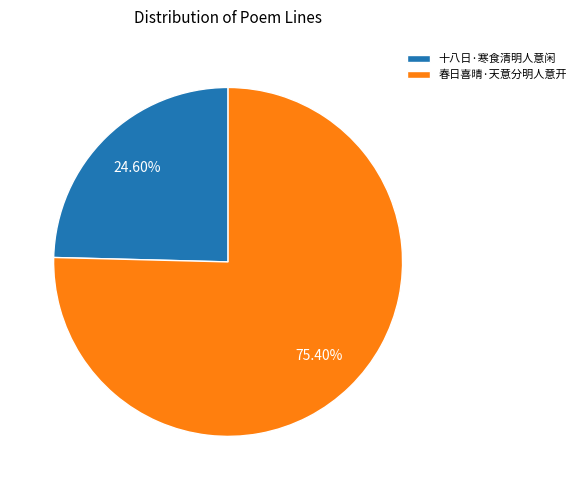

Which slice is the largest?

春日喜晴·天意分明人意开